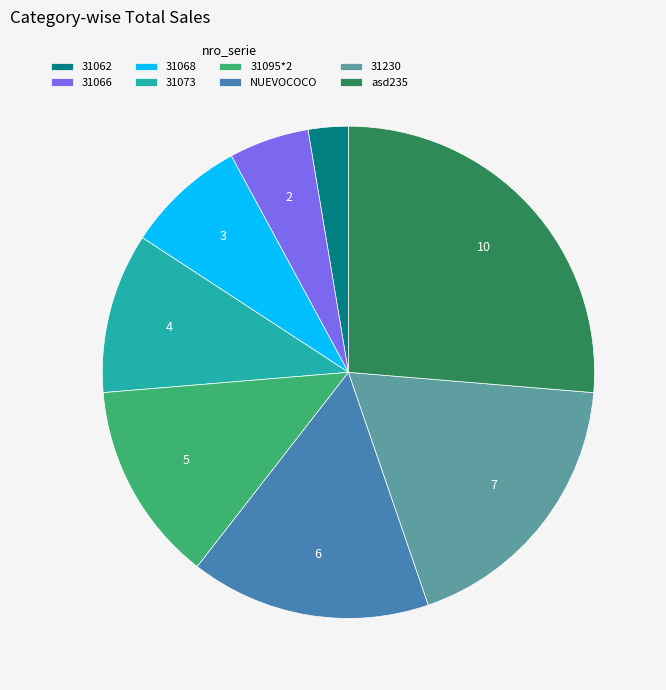

How many segments does this pie chart have?

8